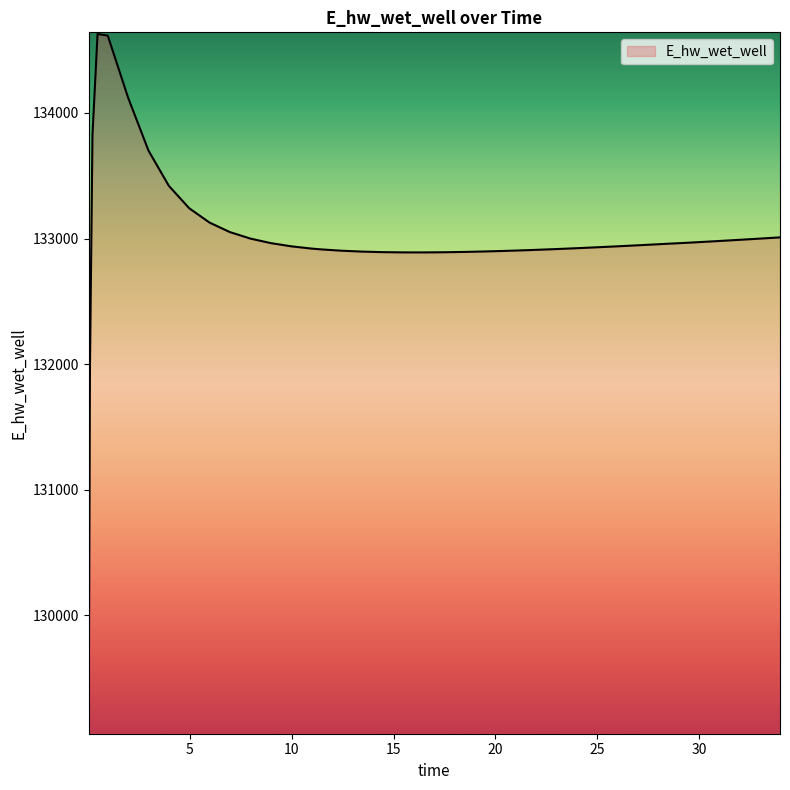

What is the minimum value shown in the chart?

129070.3